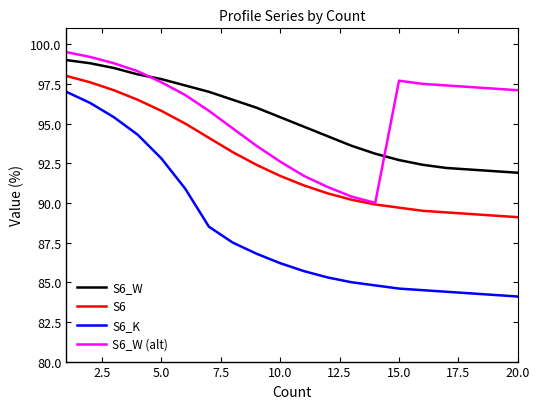

Which series has the largest range (max minus min)?

S6_K